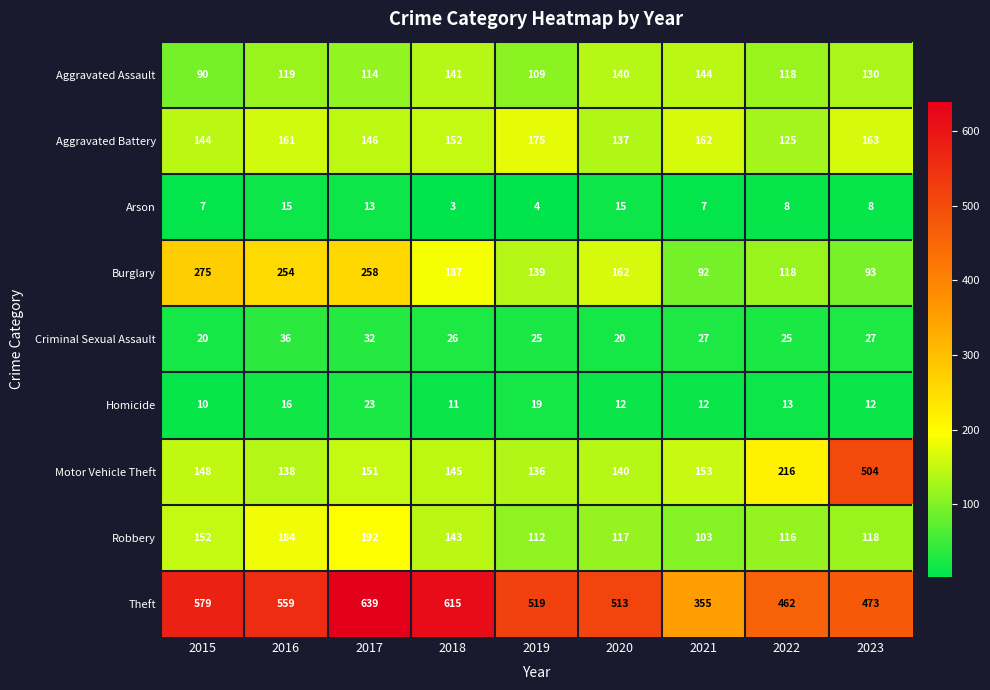

True or false: Aggravated Assault has a value of 48 at 2019.

False